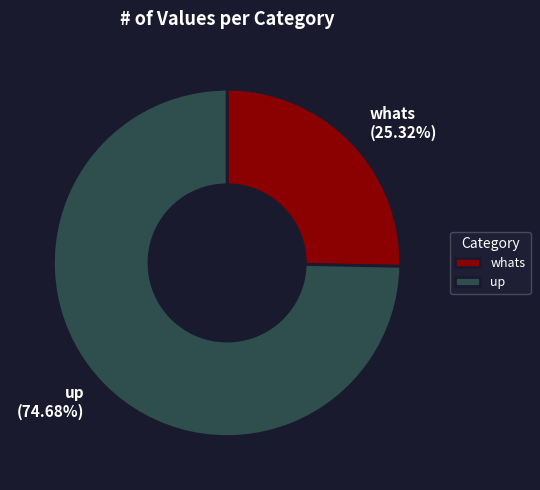

The whats slice represents 37% of the pie. True or false?

False